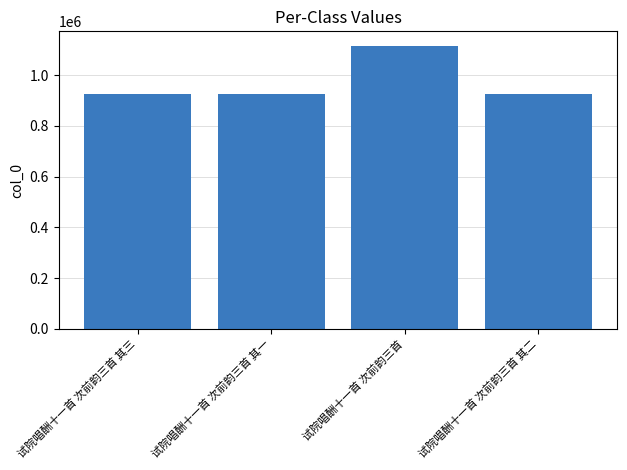

True or false: the data shows 924085 at 试院唱酬十一首 次前韵三首 其一.

True